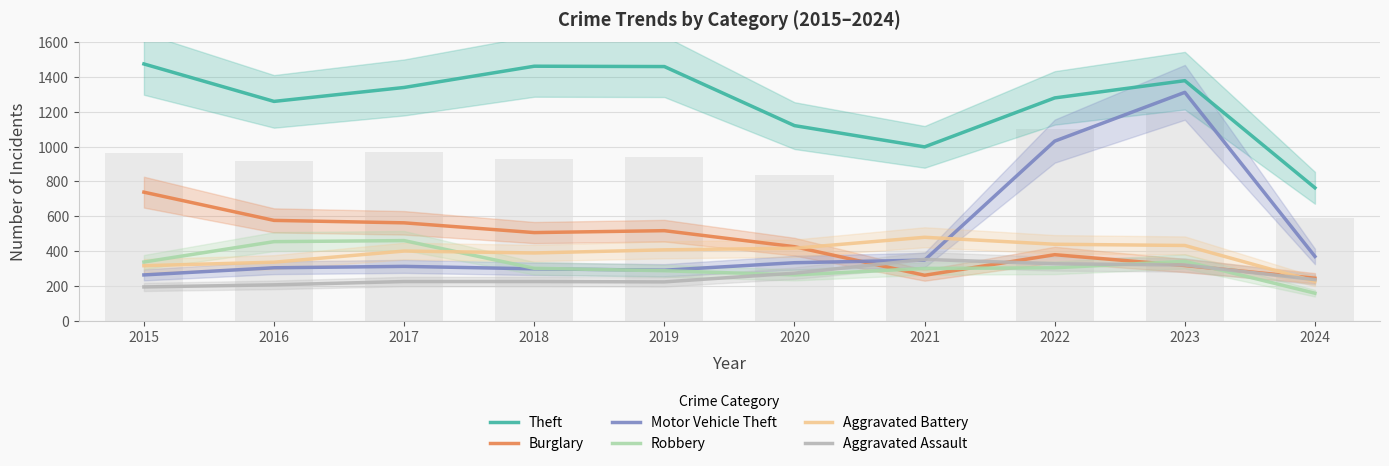

Which series has the widest spread of values?

Motor Vehicle Theft